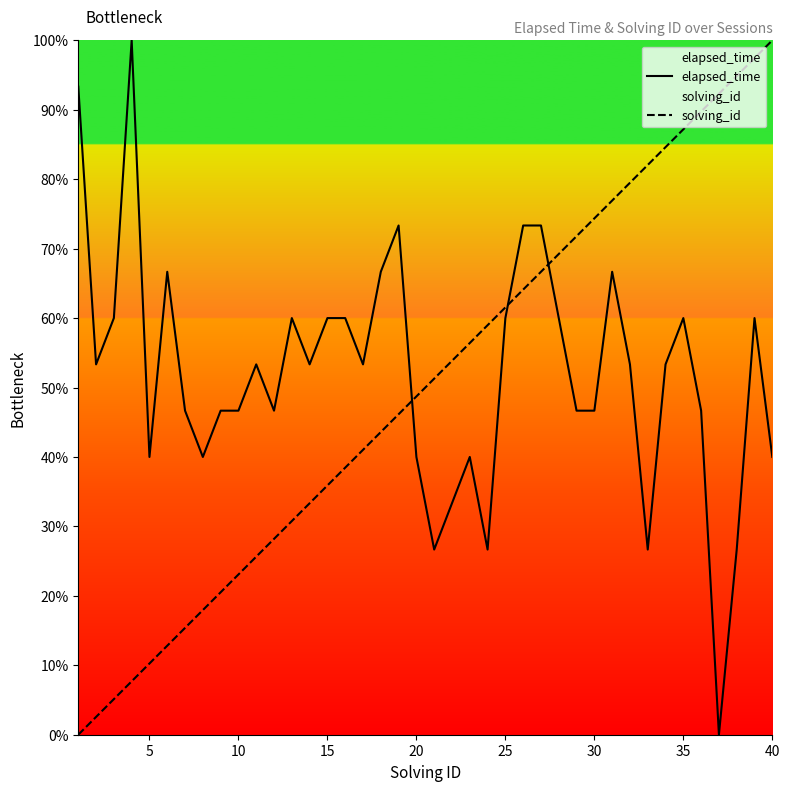

How many intersections are there between elapsed_time and solving_id?

3